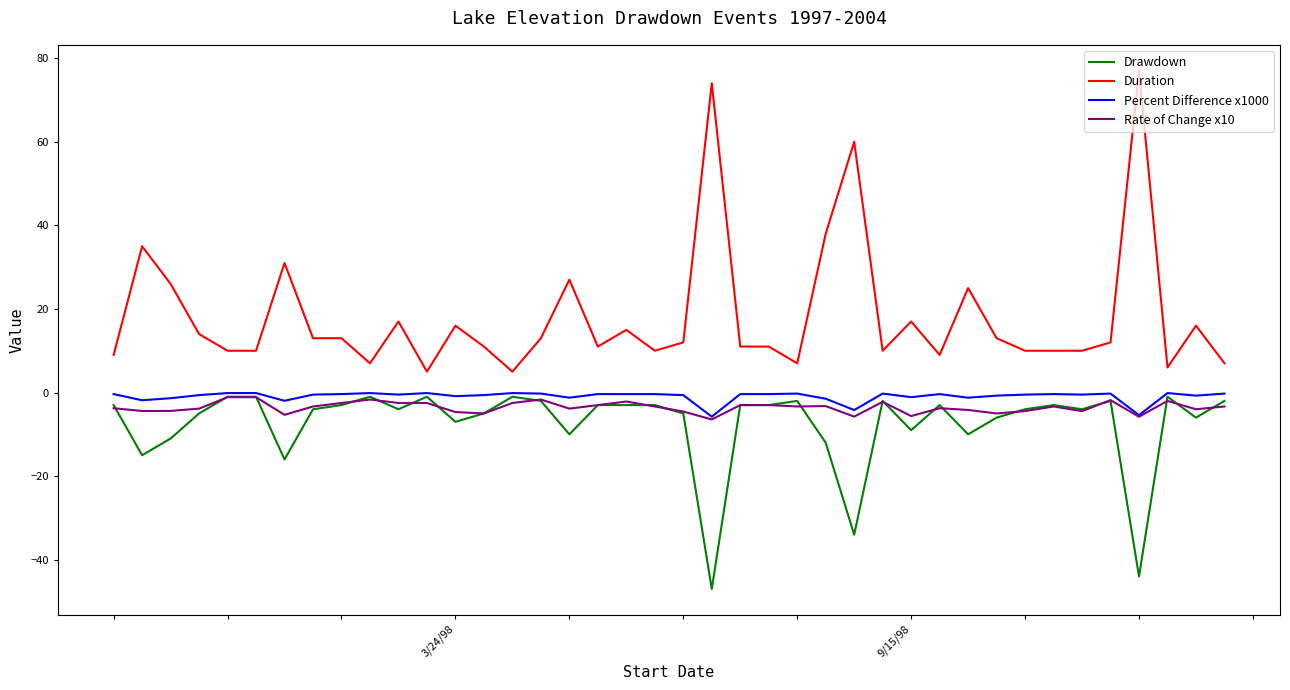

Which series has the largest range (max minus min)?

Duration